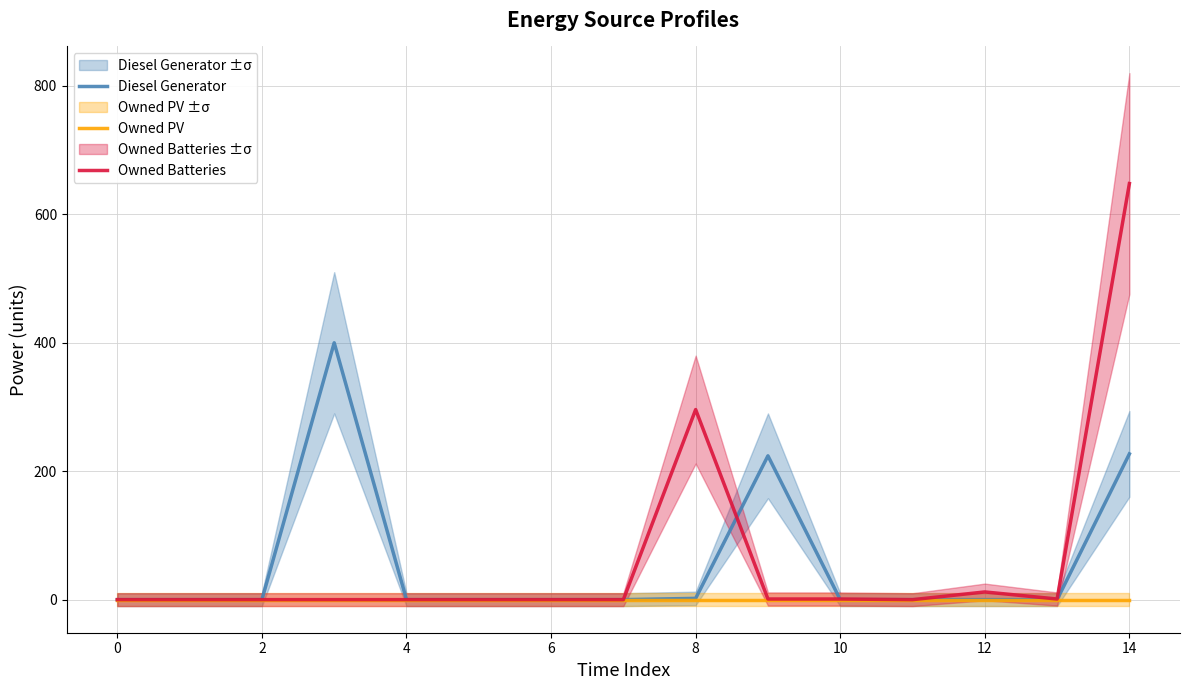

The value of Diesel Generator at 6 is 0. True or false?

True